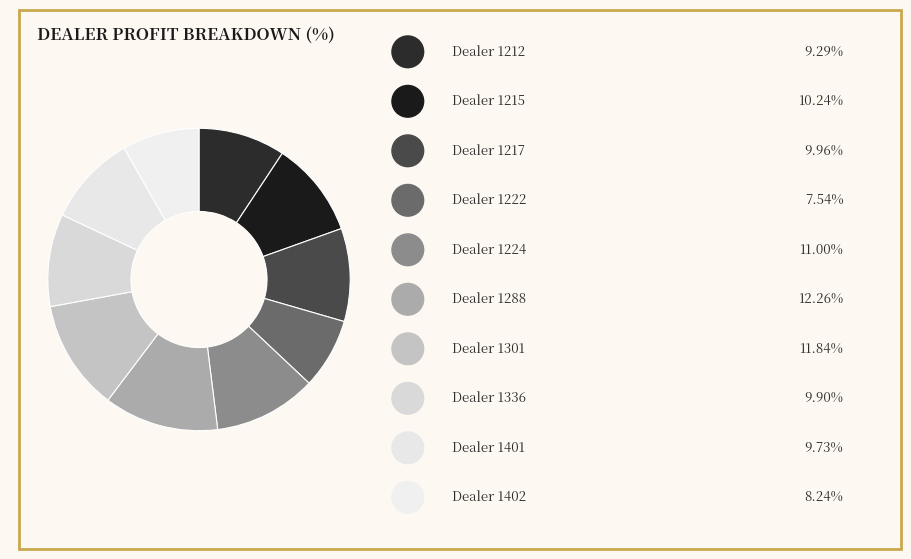

How many slices are in this pie chart?

10